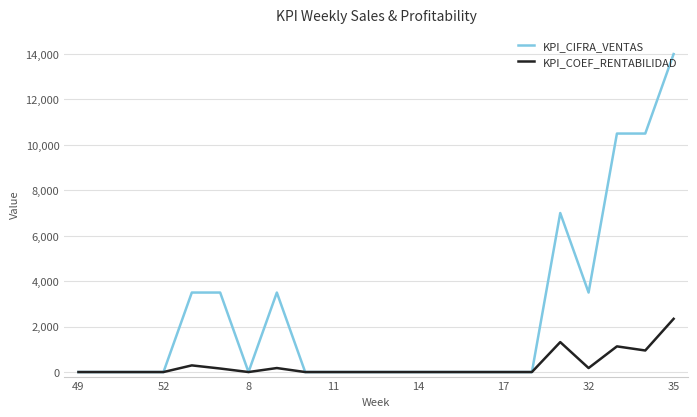

What is the maximum value for KPI_CIFRA_VENTAS?

14000